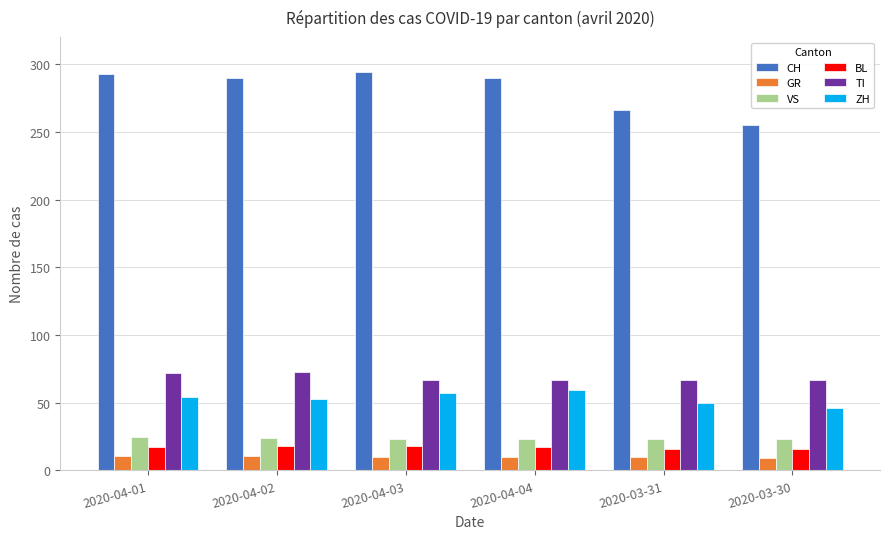

What is the label of the 5th bar from the left?

2020-03-31